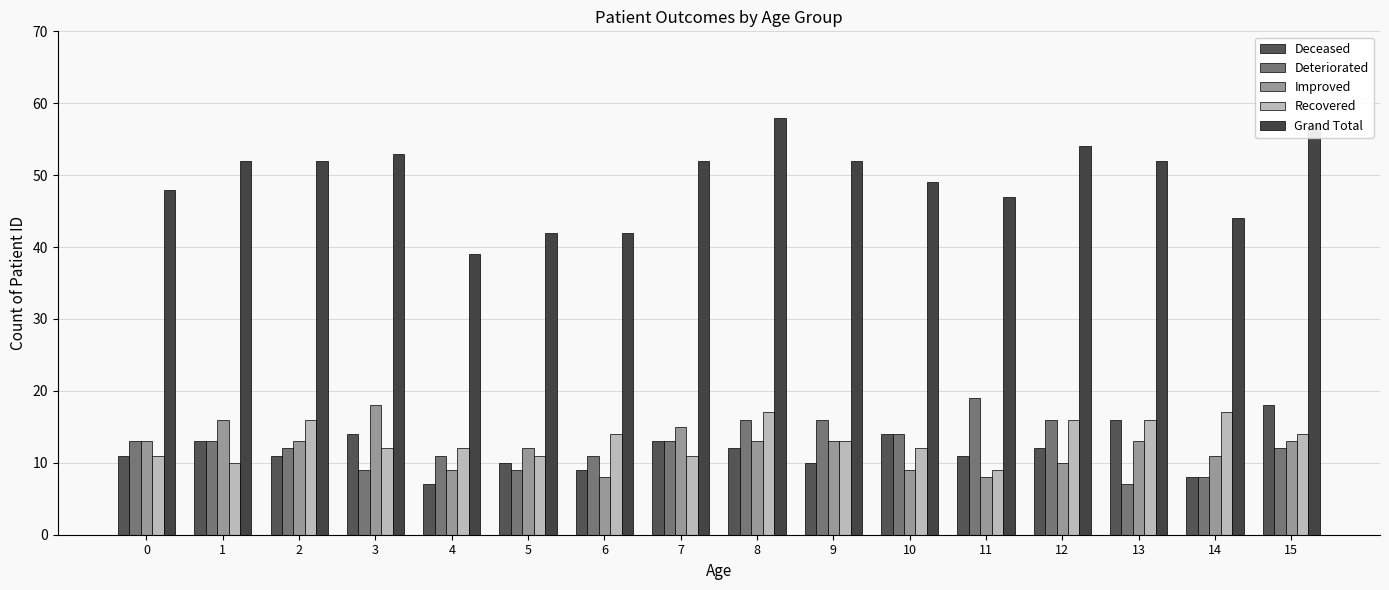

How many bars are there in each group?

5